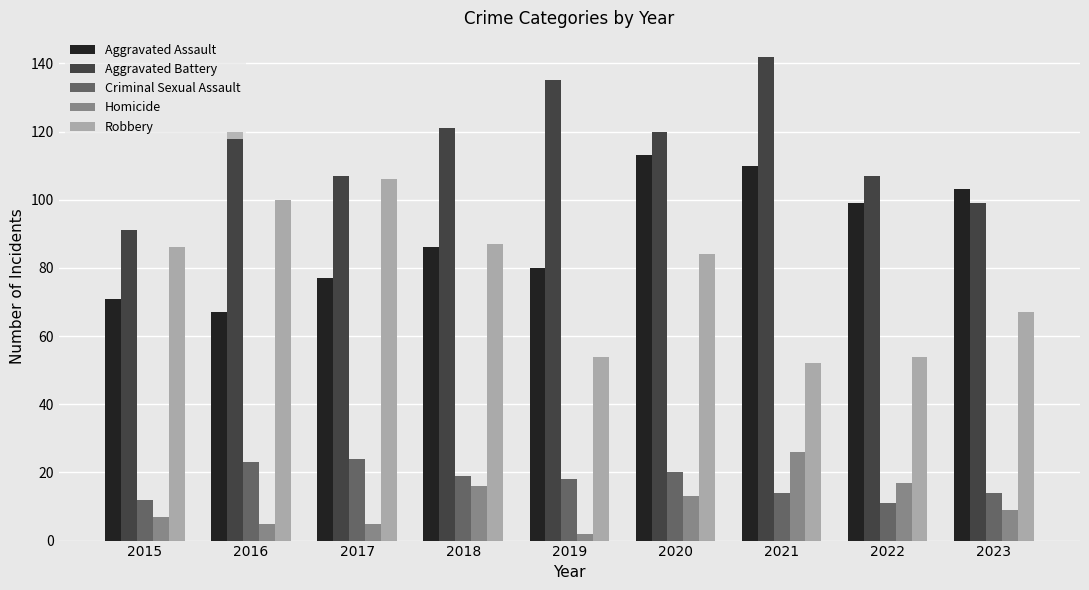

At which label does Aggravated Assault reach its peak?

2020